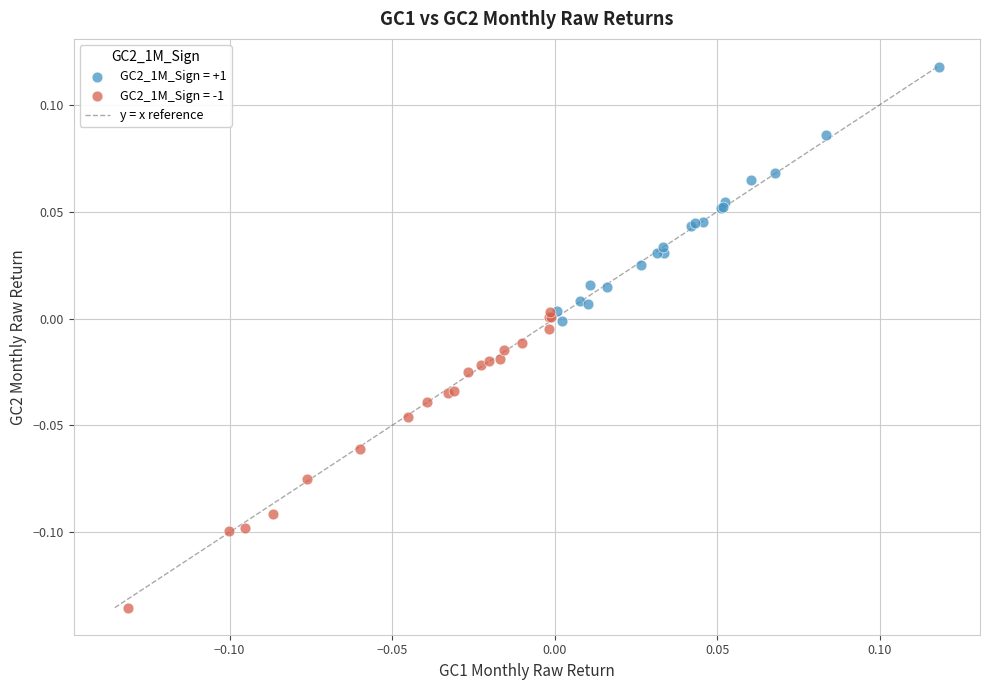

Which series reaches the maximum Y coordinate?

GC2_1M_Sign = +1